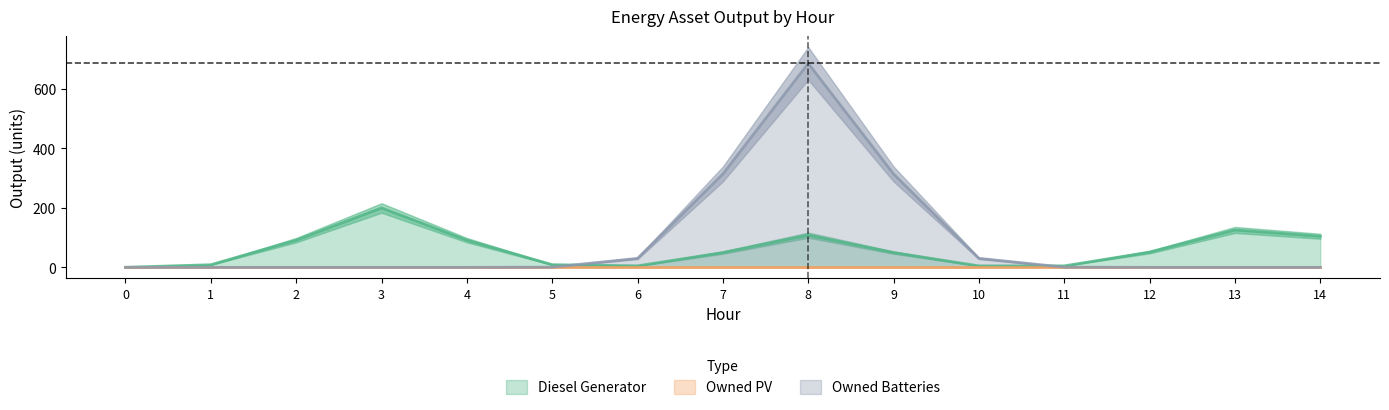

How many distinct data groups are displayed?

3